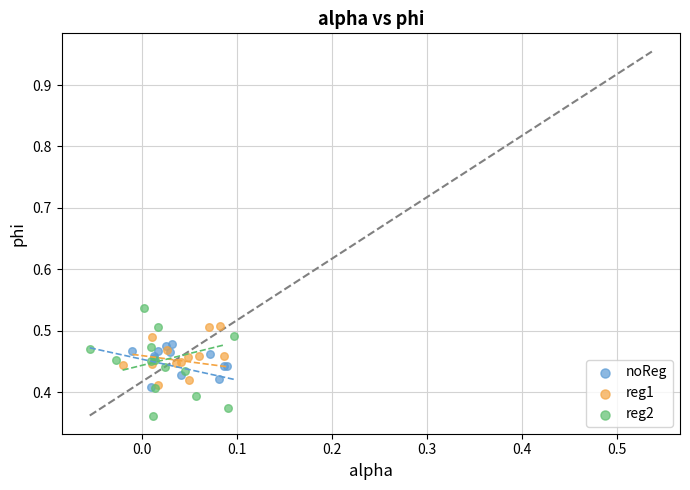

Which series contains the lowest Y value?

reg2